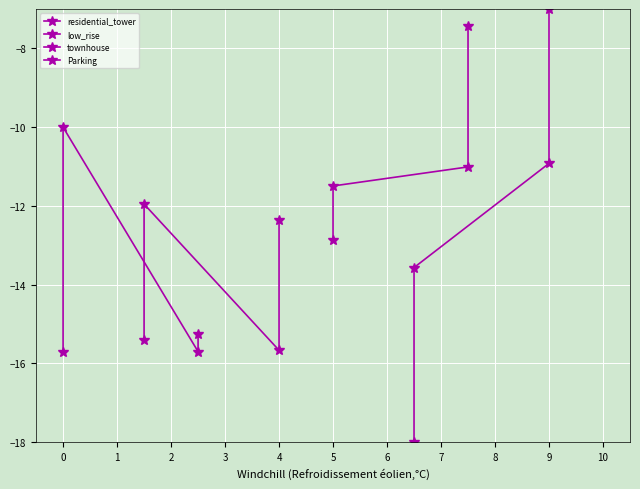

How many data points does each series have?

4